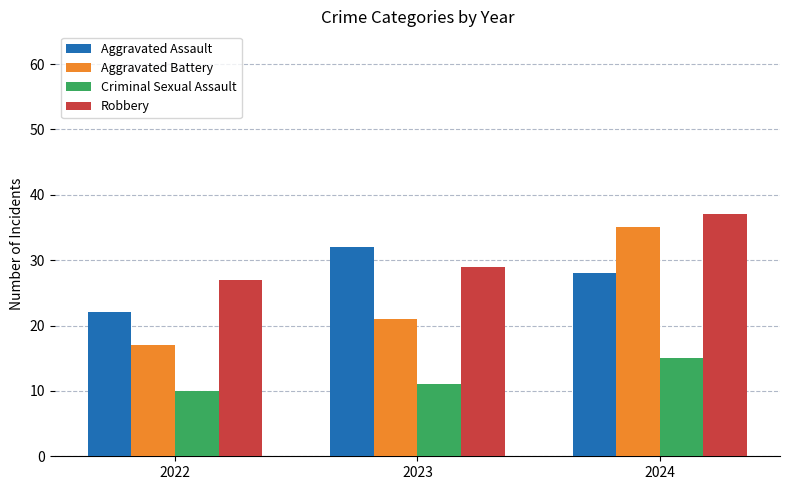

The value of Criminal Sexual Assault at 2022 is 10. True or false?

True